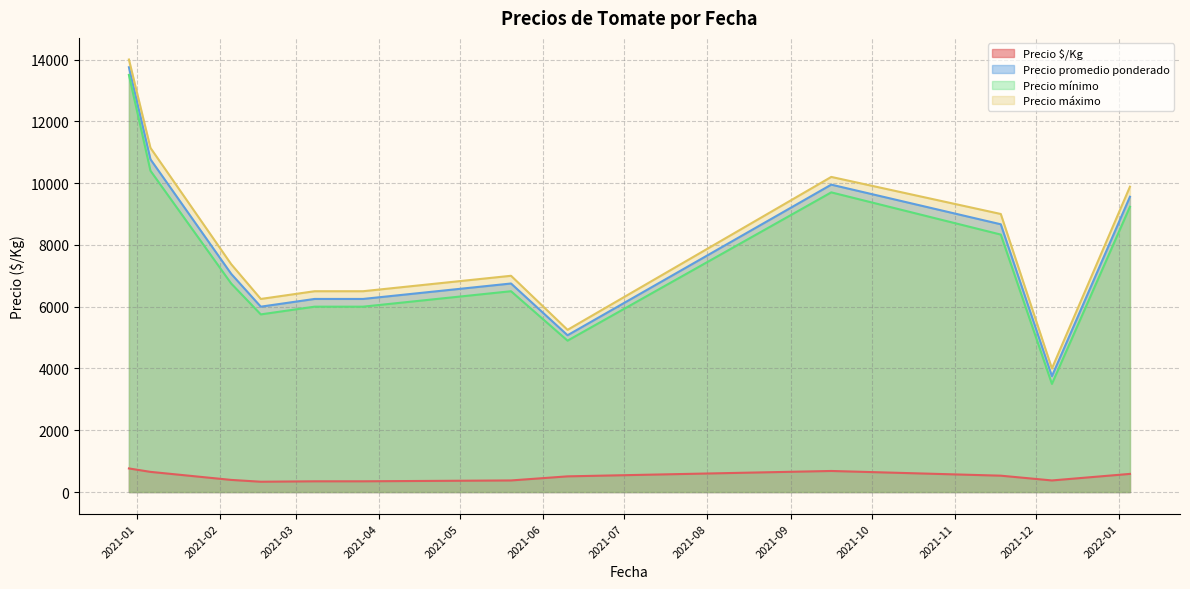

True or false: Precio $/Kg and Precio máximo cross at least once.

False